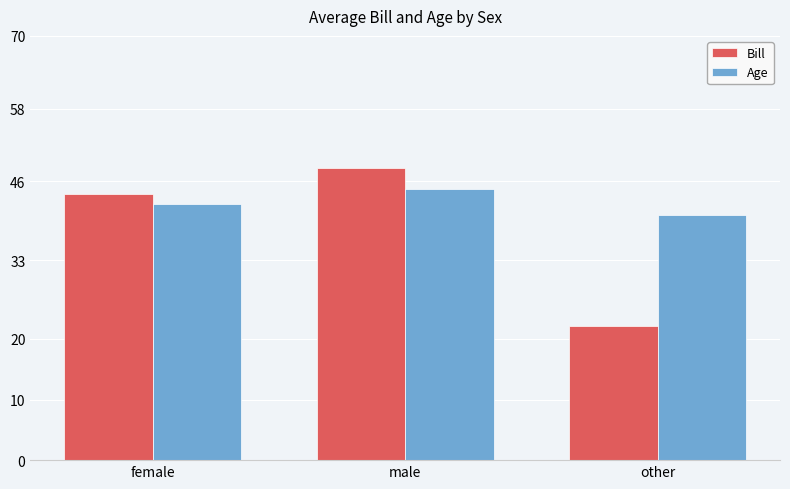

What is the difference between the second highest and minimum values in the Bill series?

21.7